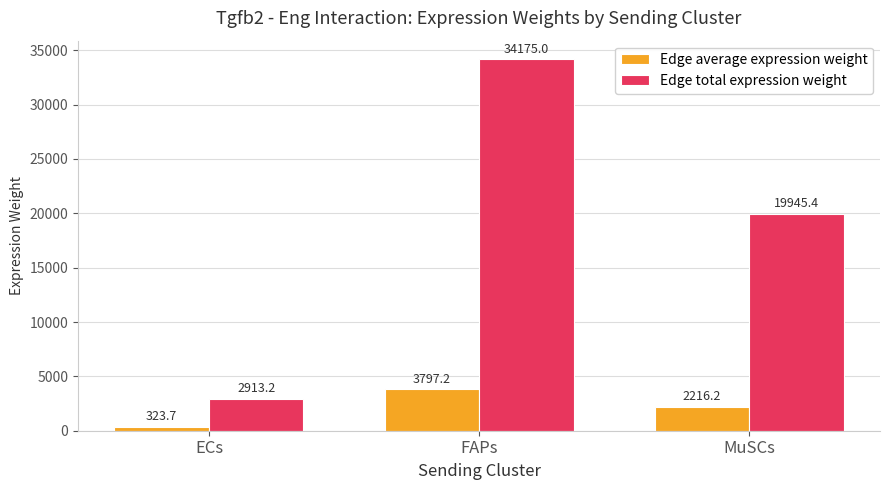

What is the total value across all series at MuSCs?

22161.6